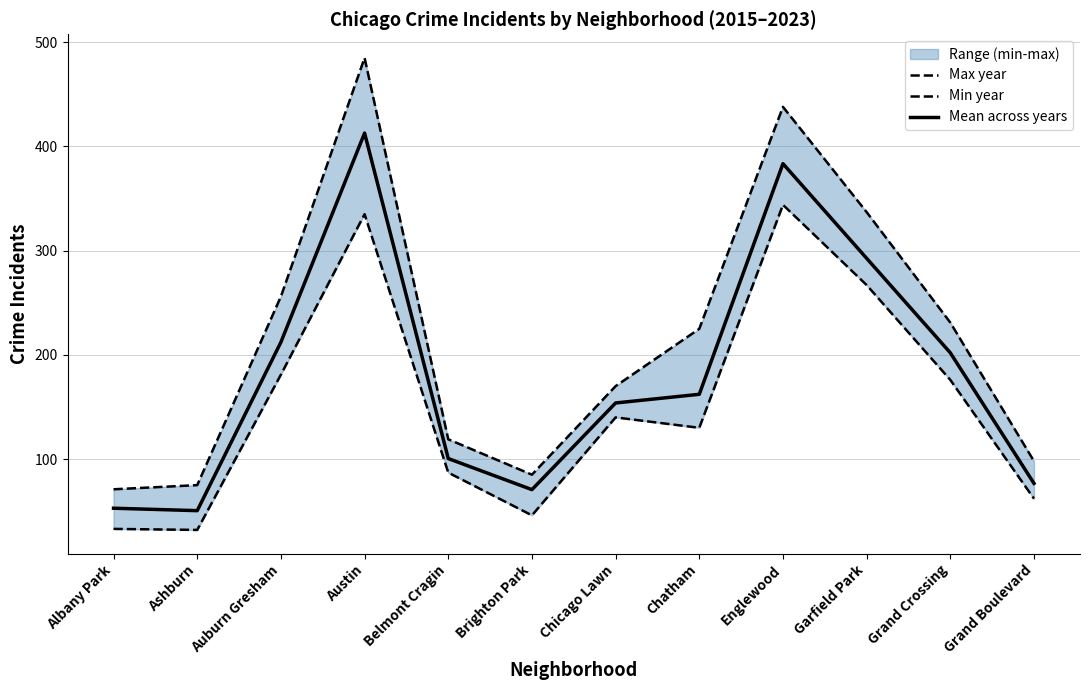

At which label does Max year first exceed 225?

Auburn Gresham